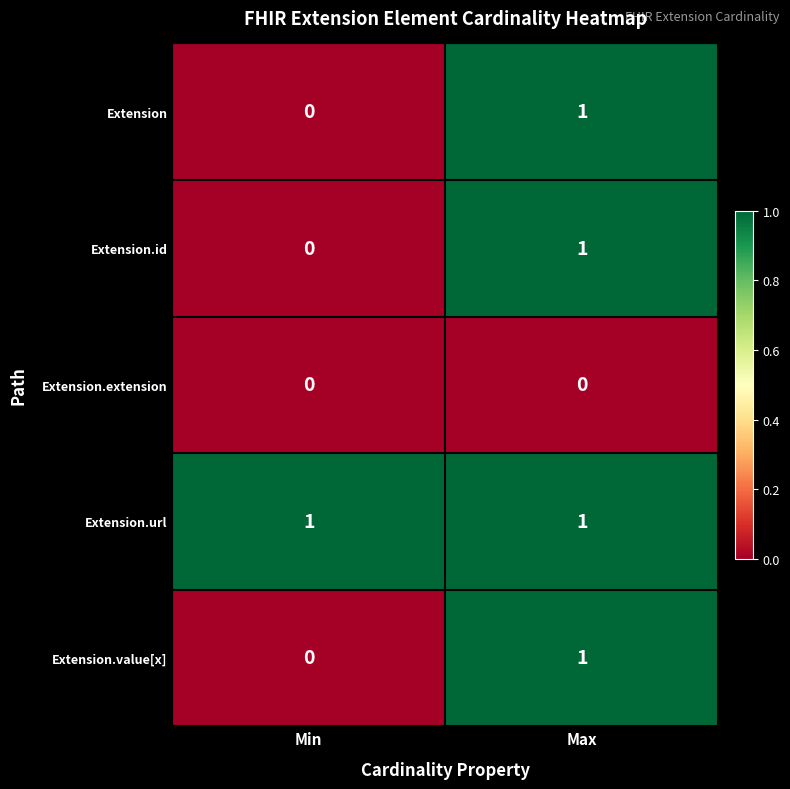

What is the spread (max minus min) of values at Max?

1